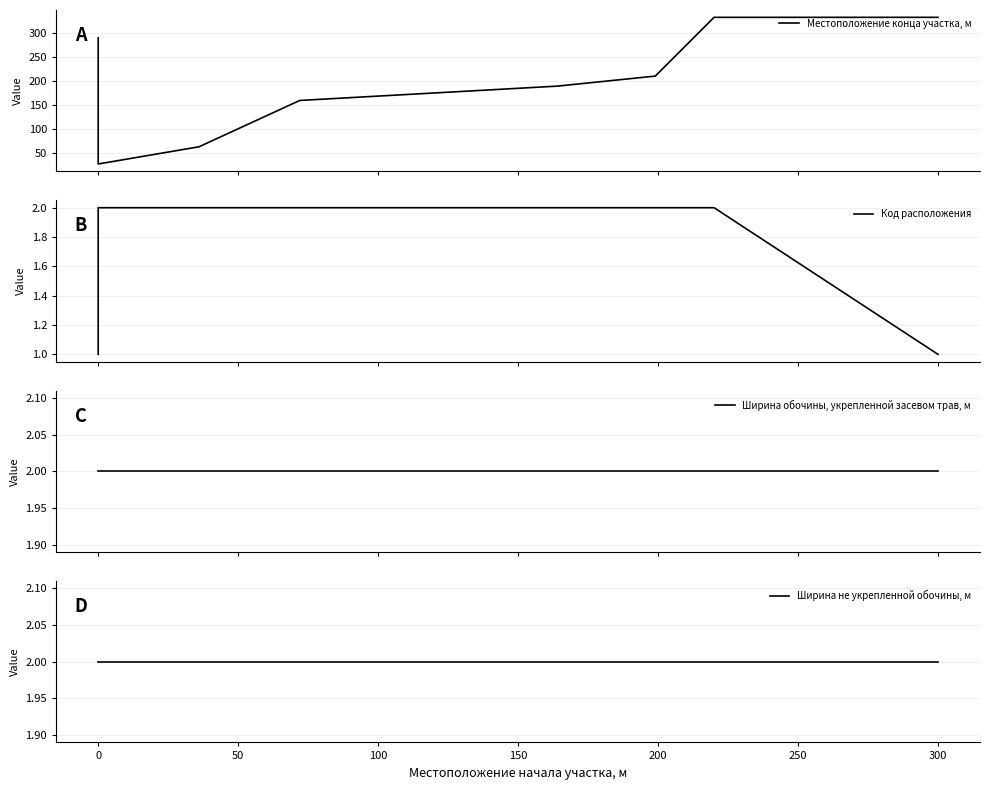

Rank the series at 0 from highest to lowest value.

Местоположение конца участка, м, Ширина обочины, укрепленной засевом трав, м, Ширина не укрепленной обочины, м, Код расположения